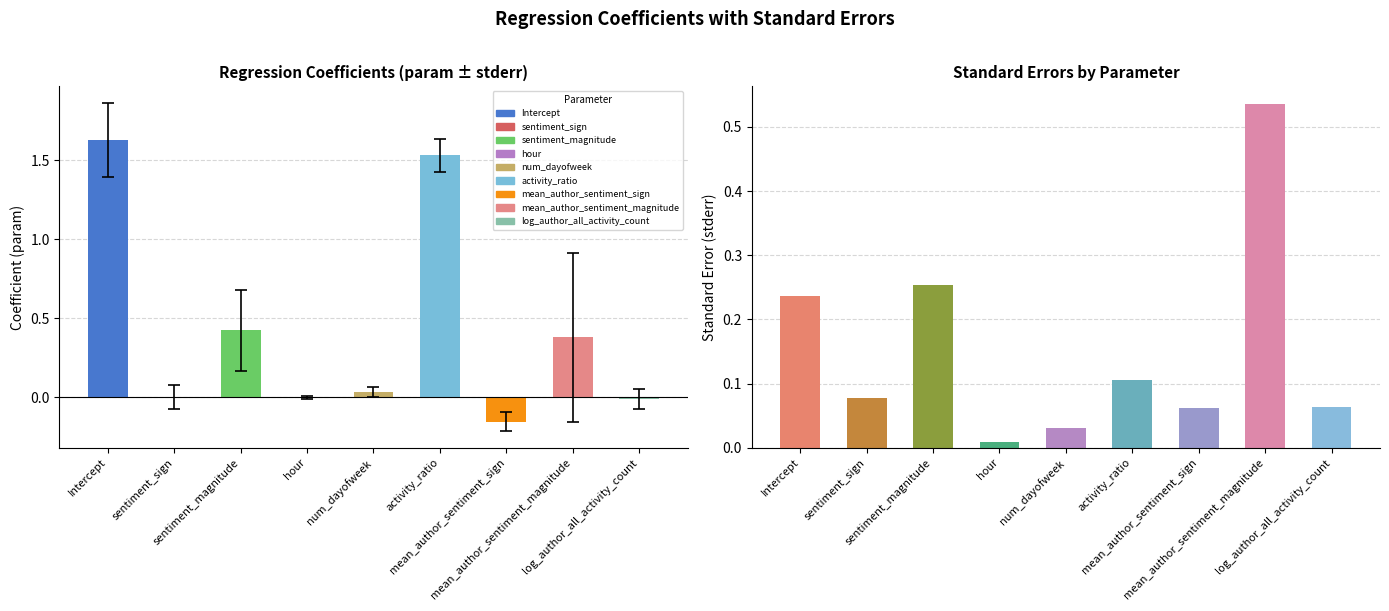

True or false: stderr has a value of 0.0 at hour.

False